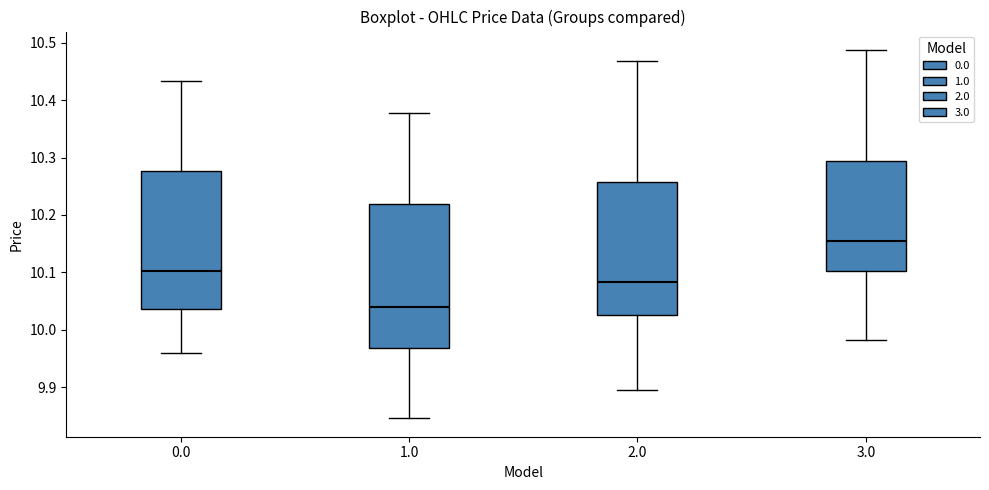

Where is the lower edge of the box at x = 0.0 on the y-axis? The values are not printed on the chart, so give them approximately, as read against the axis.

10.04